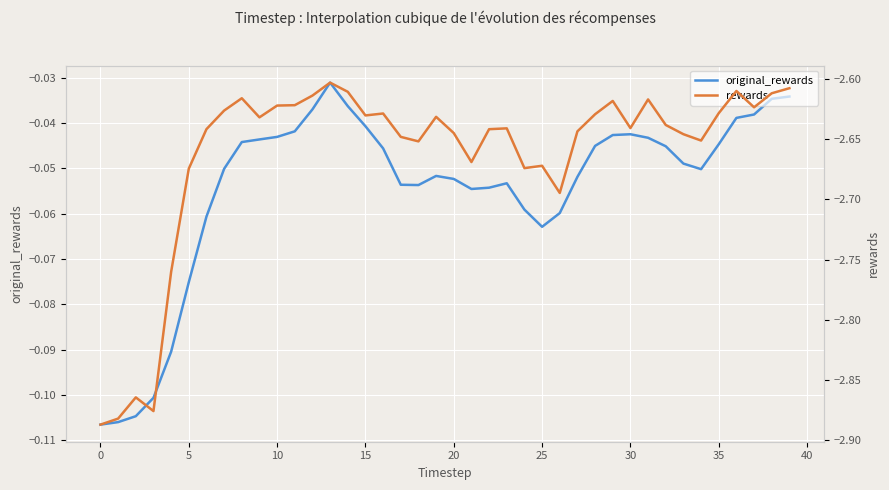

Does the chart display data point markers on the line(s)?

No